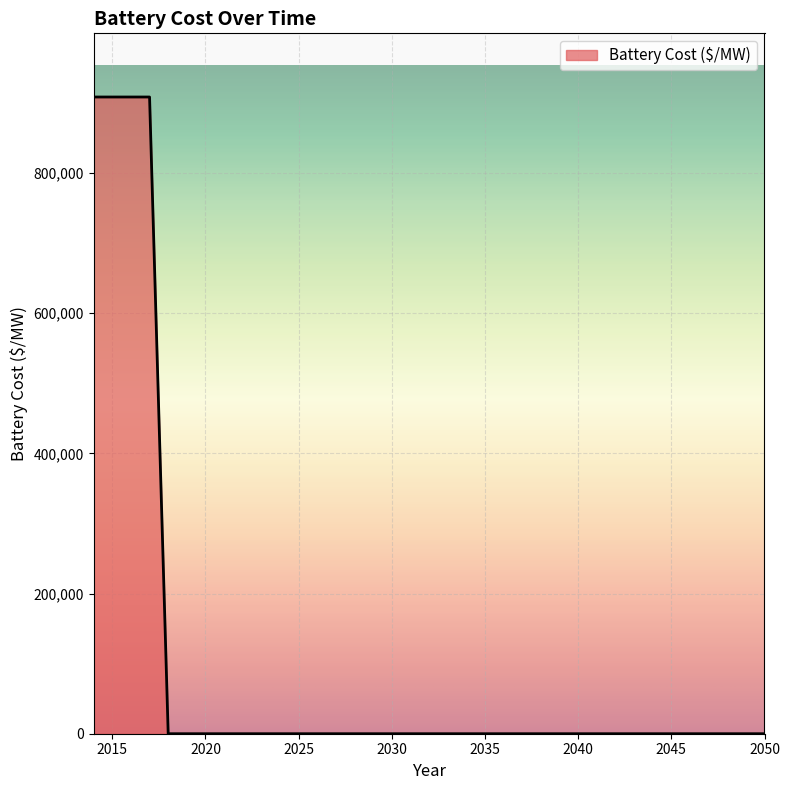

What is the greatest value displayed?

908622.0